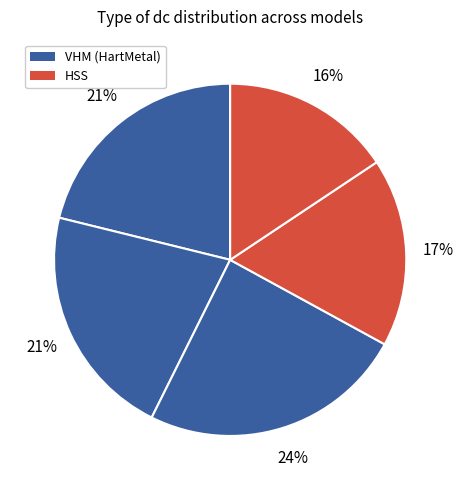

How many segments does this pie chart have?

5